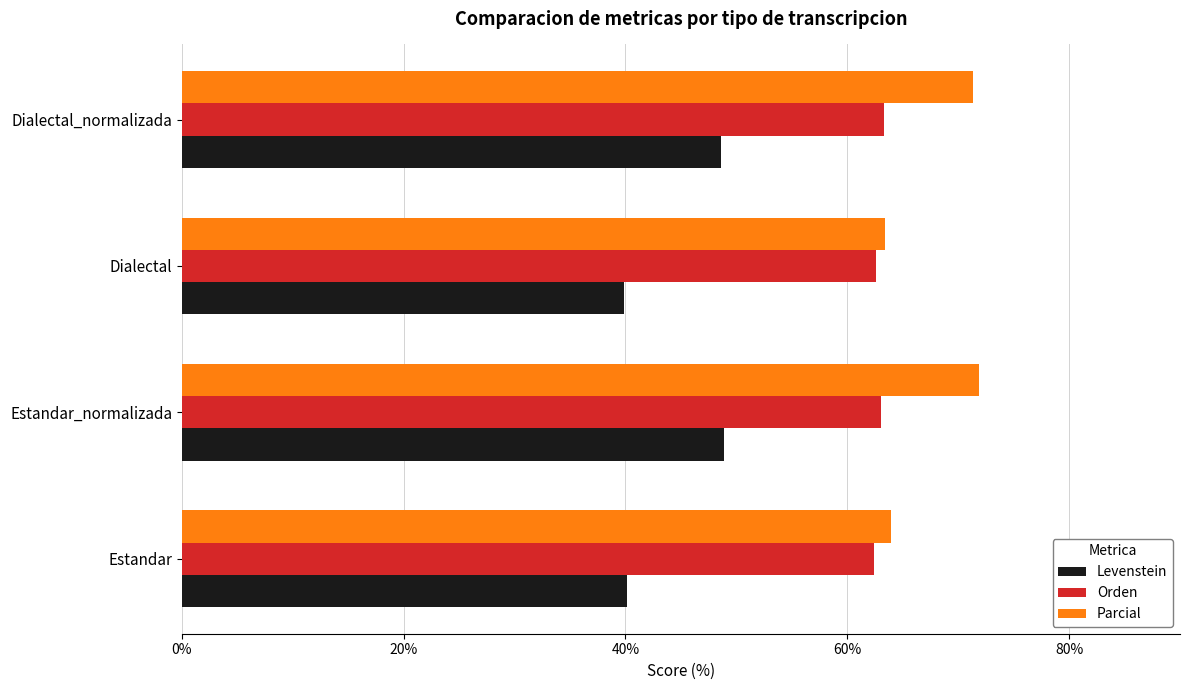

Which series has the widest spread of values?

Levenstein